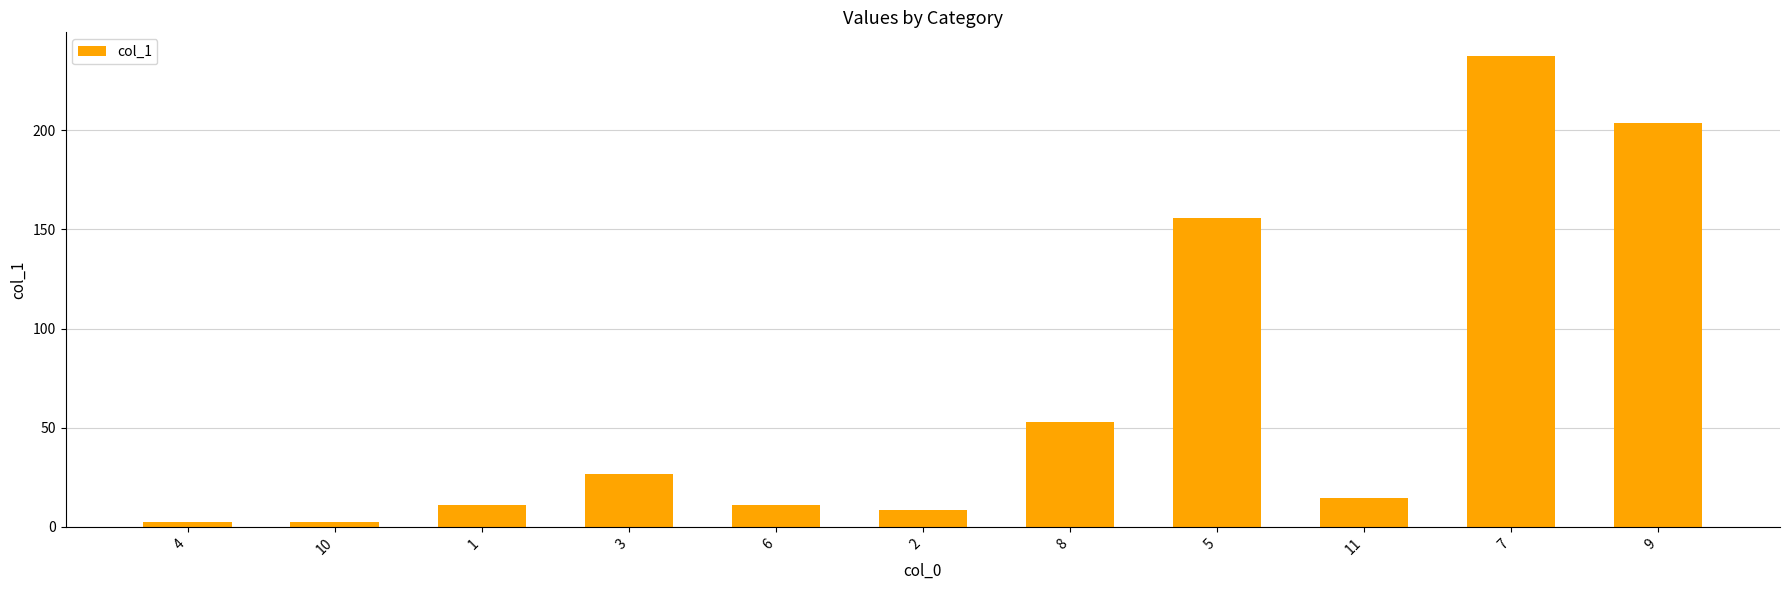

Where is the data nearest to the value 119?

5